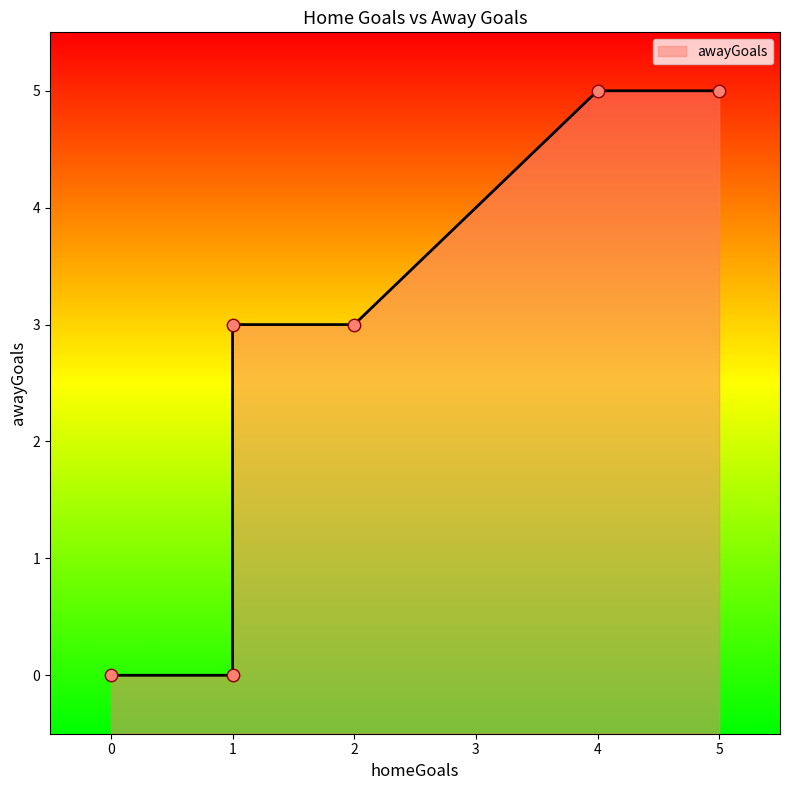

What is the ratio of the value at 2 to the value at 4?

0.6